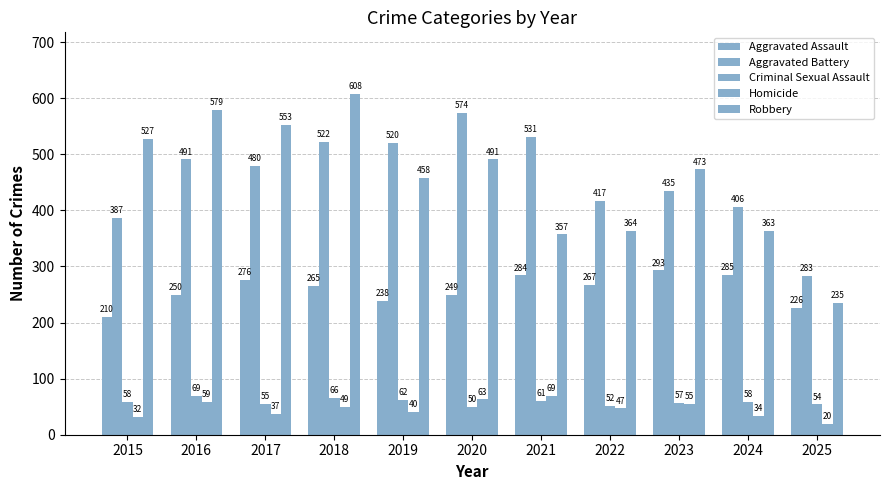

Reading right to left, list all the values displayed in this chart.

Aggravated Assault: 226	285	293	267	284	249	238	265	276	250	210
Aggravated Battery: 283	406	435	417	531	574	520	522	480	491	387
Criminal Sexual Assault: 54	58	57	52	61	50	62	66	55	69	58
Homicide: 20	34	55	47	69	63	40	49	37	59	32
Robbery: 235	363	473	364	357	491	458	608	553	579	527